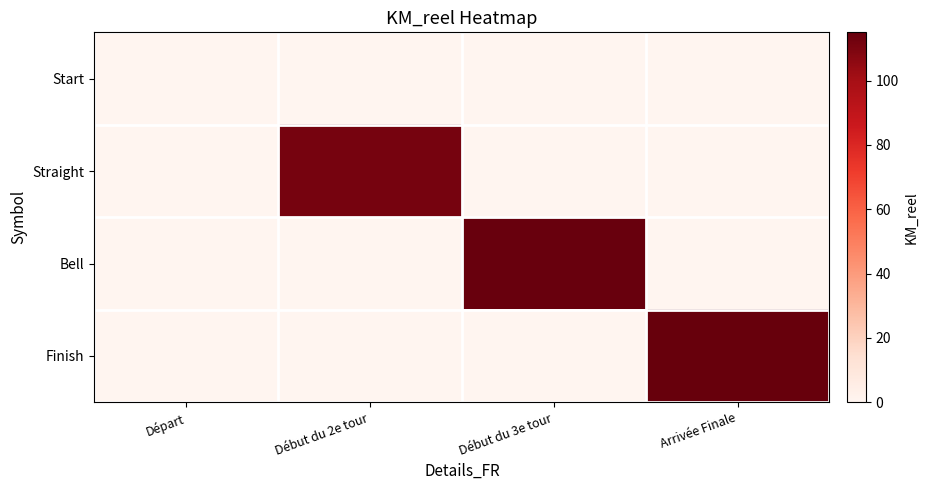

How many data points does each series have?

4